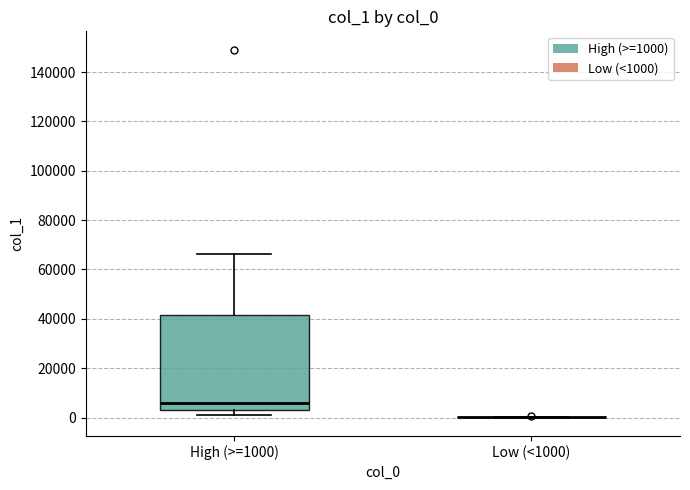

Reading left to right, read every box against the y-axis: the position of its median line, the range the box covers, and the ends of its whiskers. The values are not printed on the chart, so give them approximately, as read against the axis.

High (>=1000): median 6000, box 4000 to 42000, whiskers 2000 to 66000
Low (<1000): box collapsed to a line at 0, whiskers 0 to 0